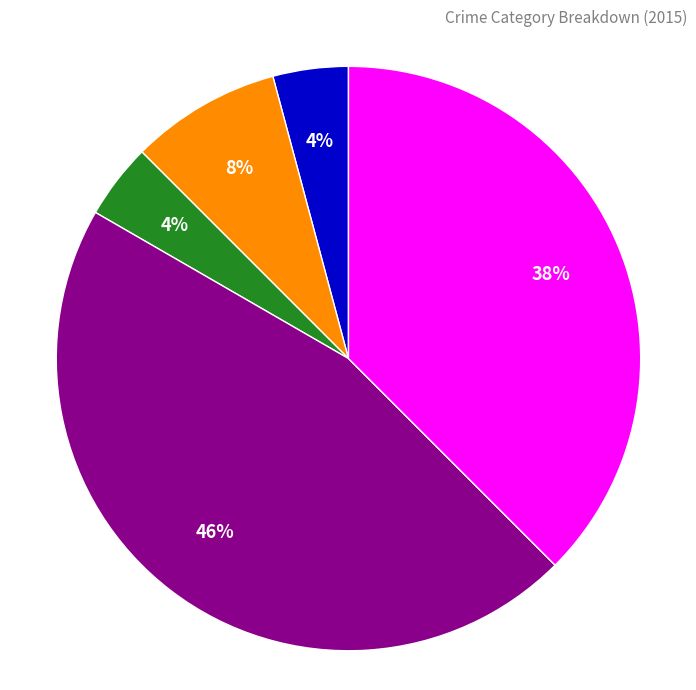

Is it true that Robbery is 55% of the pie?

False